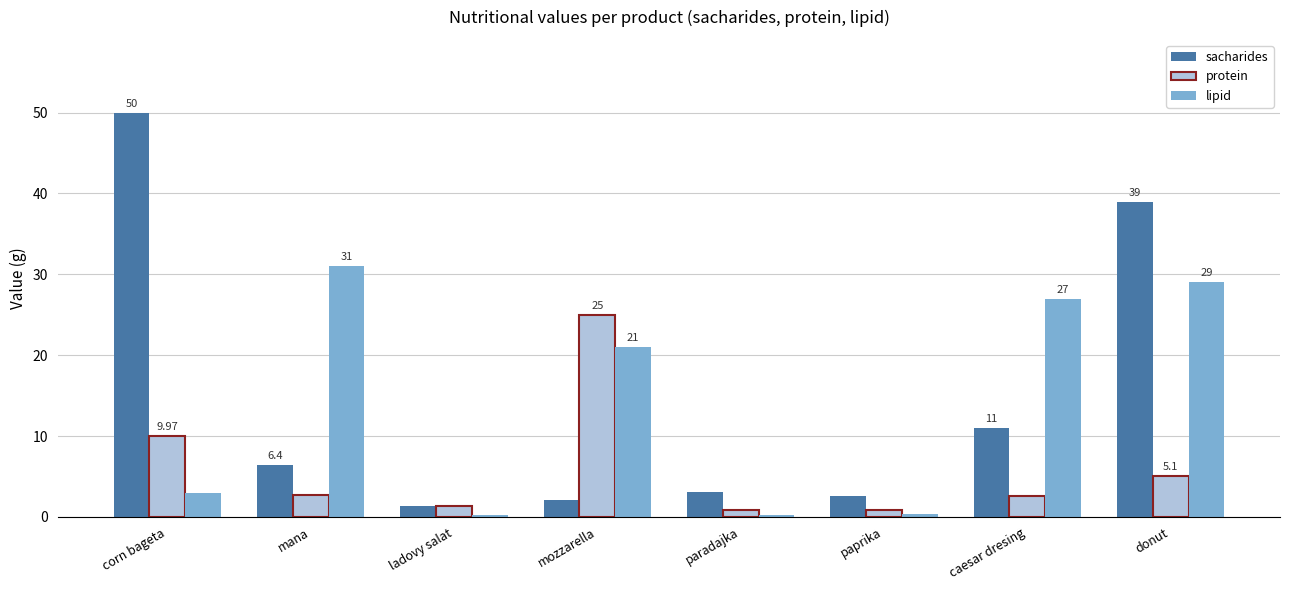

At which label does sacharides first exceed 6?

corn bageta